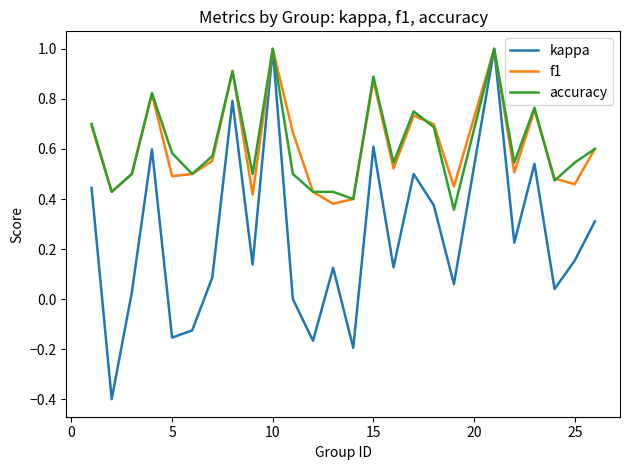

What is the smallest value displayed?

-0.4